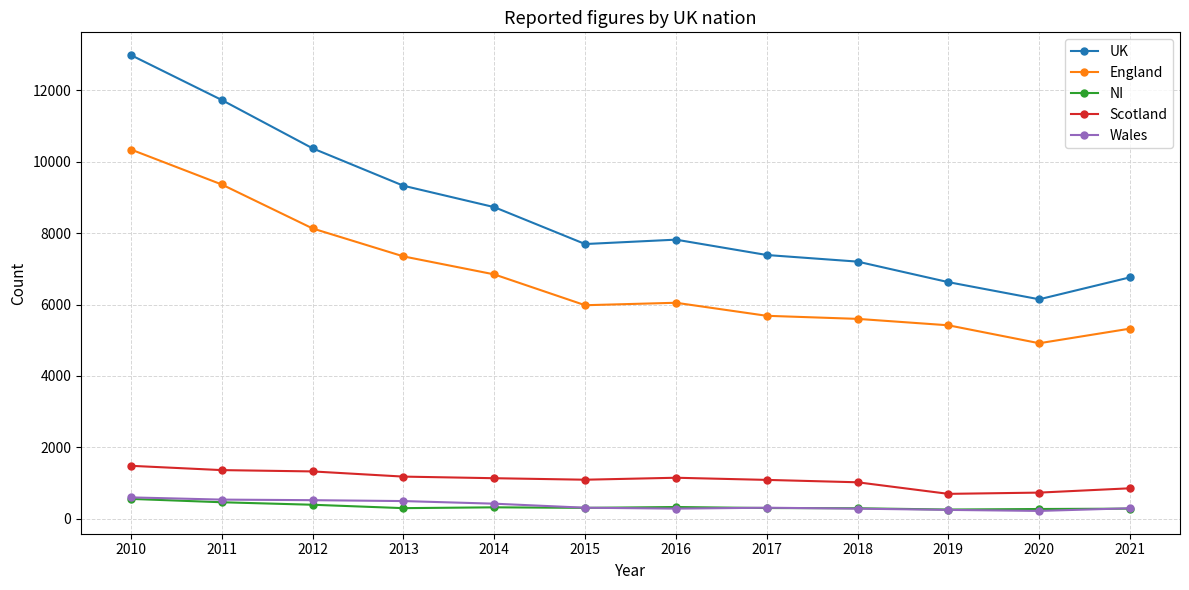

What are all the series names shown in the legend?

UK, England, NI, Scotland, Wales